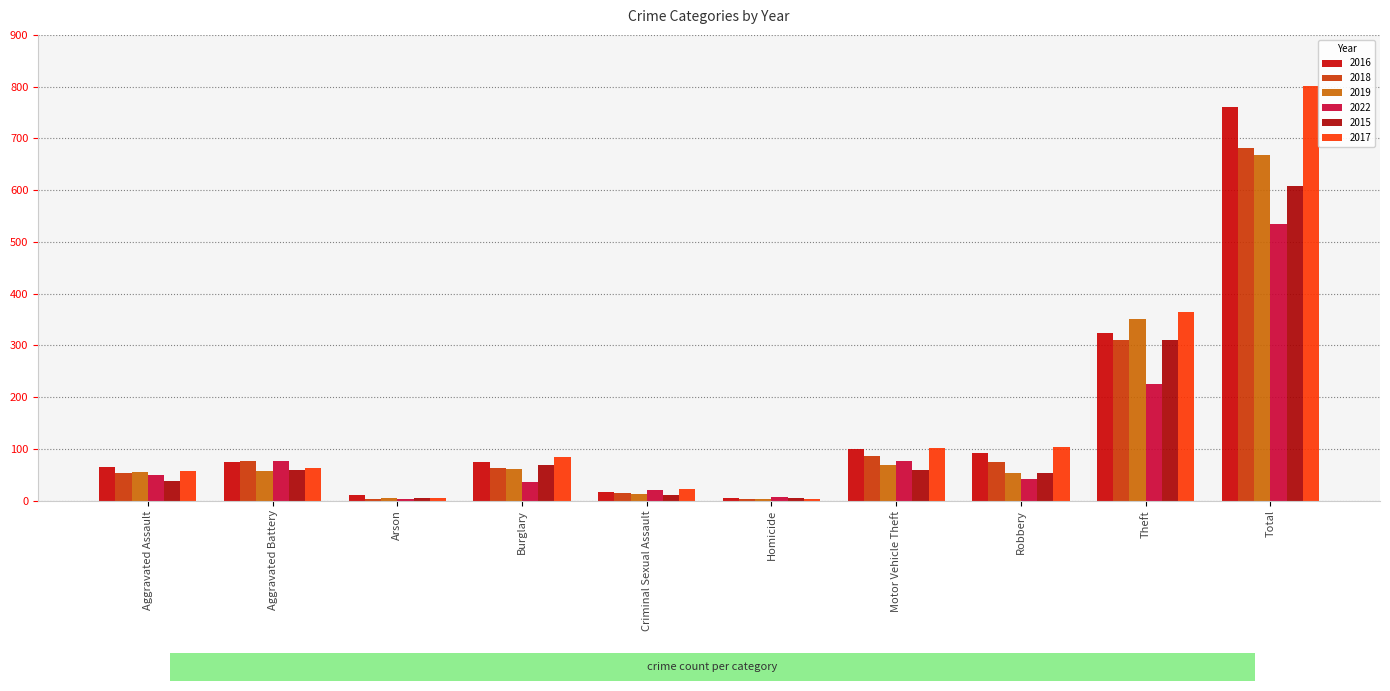

What is the label of the 6th bar from the right?

Criminal Sexual Assault